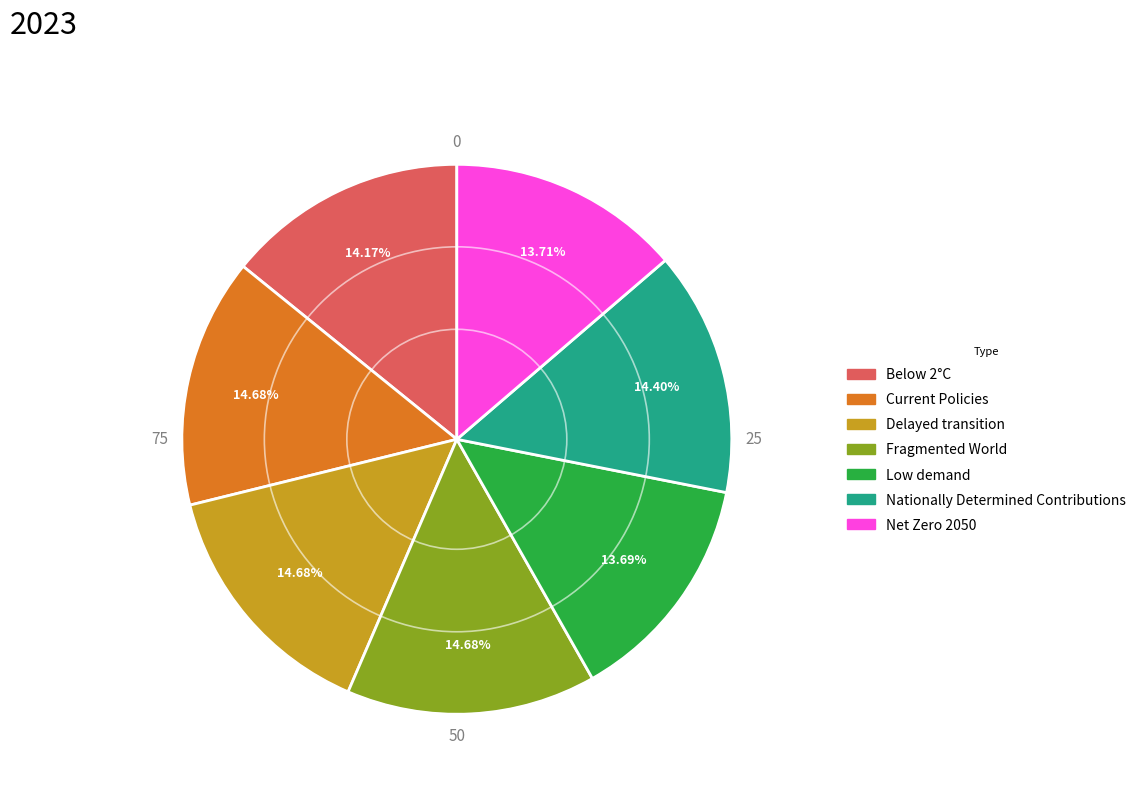

Does any single category account for the majority?

No